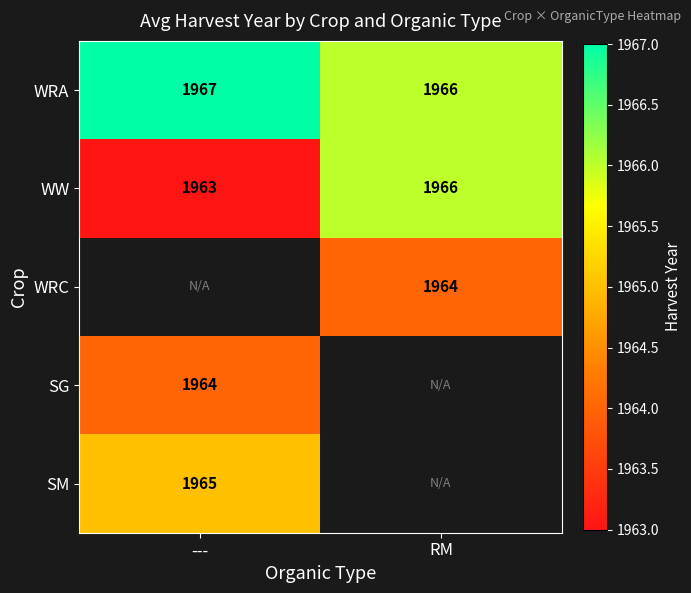

The value of WW at --- is 1963. True or false?

True